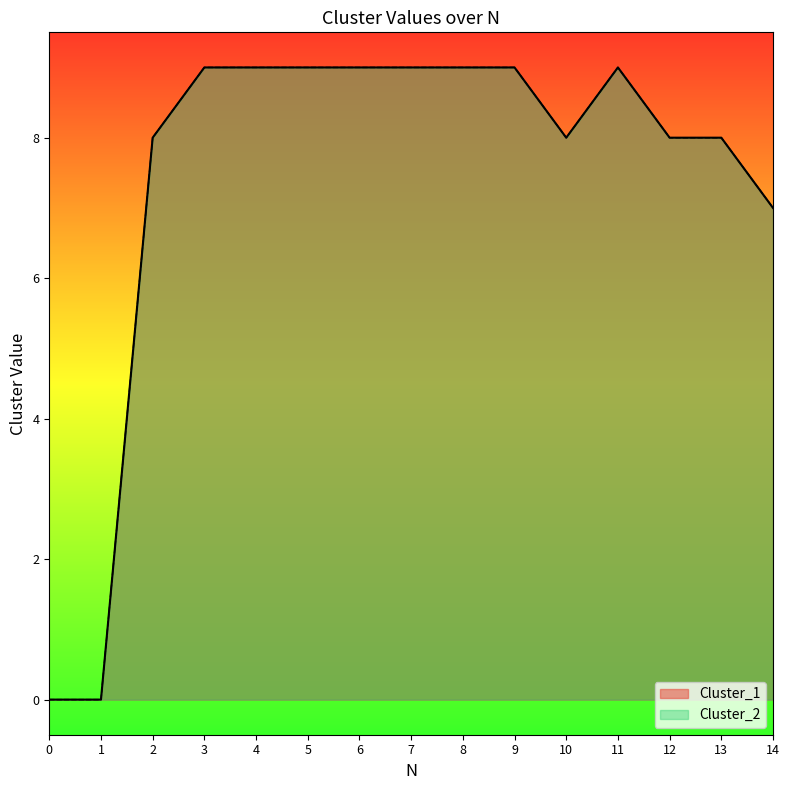

Which series has the largest range (max minus min)?

Cluster_1